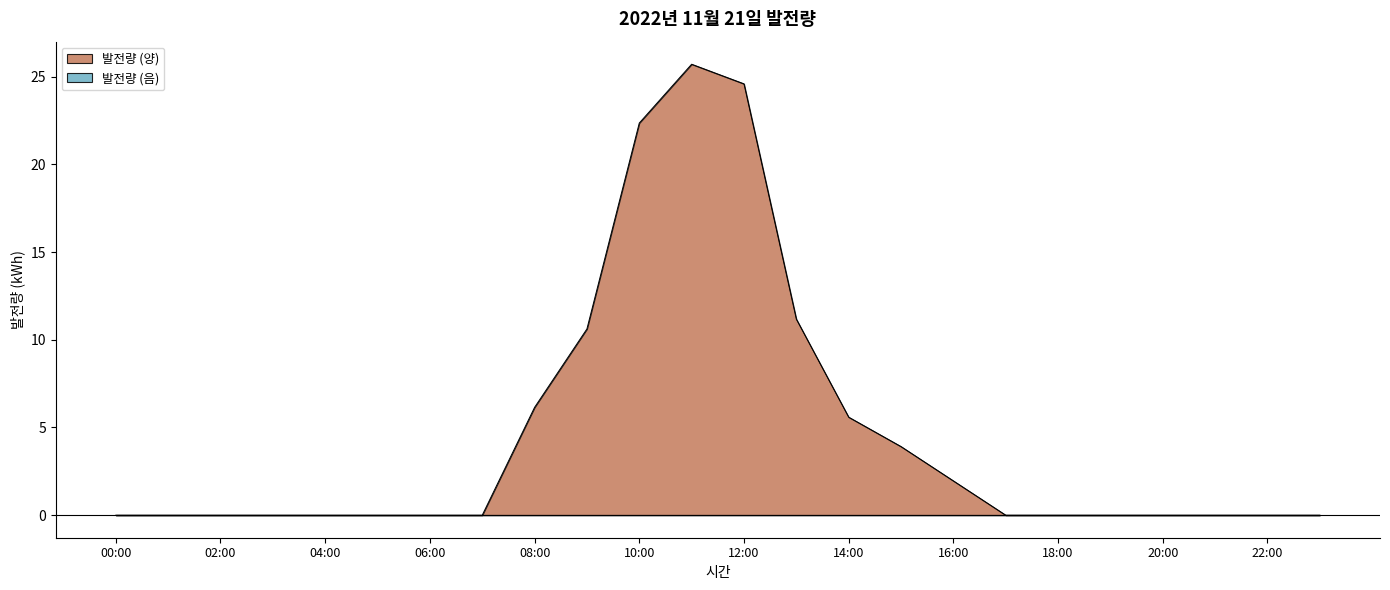

What position from the right is 09:00?

15